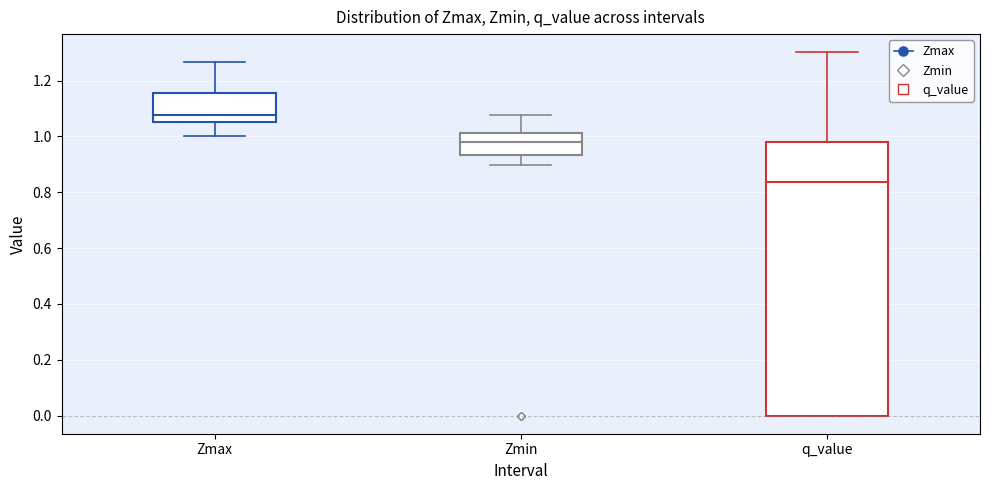

Which box's median line is the highest?

Zmax